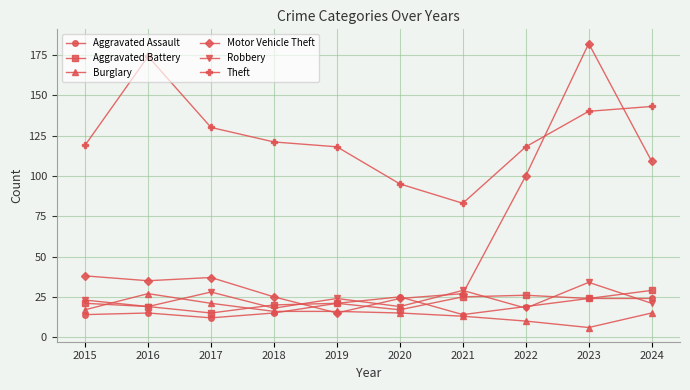

What is the greatest value displayed?

182